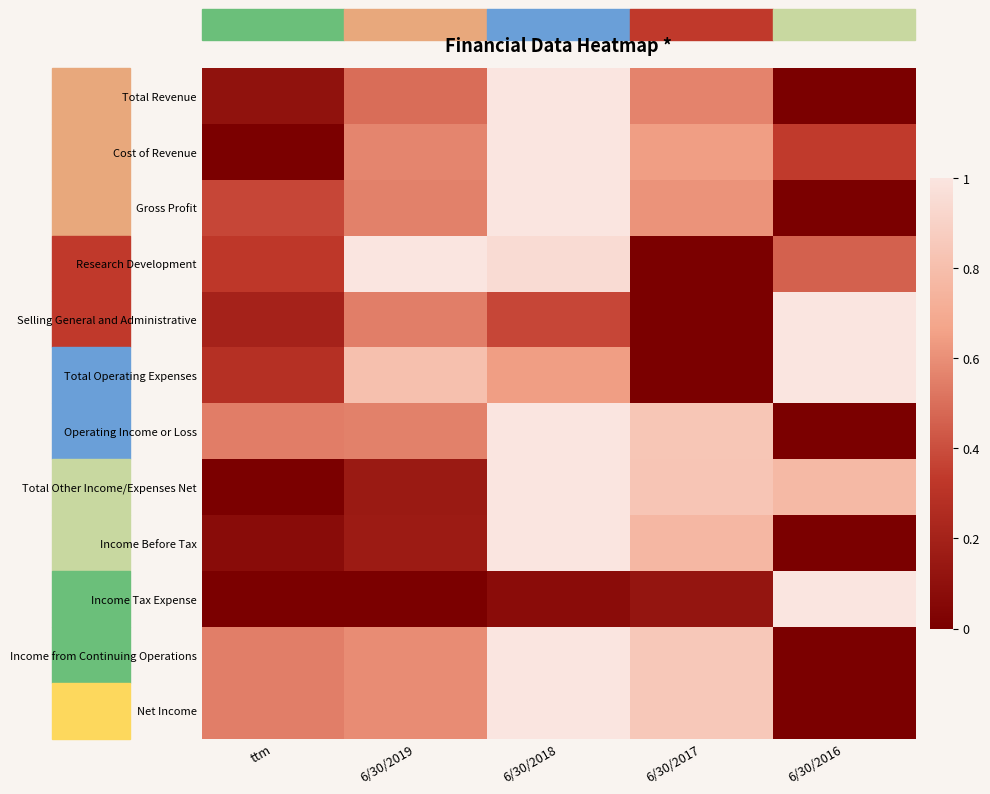

Reading left to right, transcribe all the data shown in this chart.

Total Revenue: ttm=0.1	6/30/2019=0.5	6/30/2018=1.0	6/30/2017=0.6	6/30/2016=0.0
Cost of Revenue: ttm=0.0	6/30/2019=0.6	6/30/2018=1.0	6/30/2017=0.6	6/30/2016=0.3
Gross Profit: ttm=0.4	6/30/2019=0.6	6/30/2018=1.0	6/30/2017=0.6	6/30/2016=0.0
Research Development: ttm=0.3	6/30/2019=1.0	6/30/2018=1.0	6/30/2017=0.0	6/30/2016=0.5
Selling General and Administrative: ttm=0.2	6/30/2019=0.6	6/30/2018=0.4	6/30/2017=0.0	6/30/2016=1.0
Total Operating Expenses: ttm=0.3	6/30/2019=0.8	6/30/2018=0.6	6/30/2017=0.0	6/30/2016=1.0
Operating Income or Loss: ttm=0.5	6/30/2019=0.6	6/30/2018=1.0	6/30/2017=0.8	6/30/2016=0.0
Total Other Income/Expenses Net: ttm=0.0	6/30/2019=0.2	6/30/2018=1.0	6/30/2017=0.8	6/30/2016=0.8
Income Before Tax: ttm=0.1	6/30/2019=0.2	6/30/2018=1.0	6/30/2017=0.8	6/30/2016=0.0
Income Tax Expense: ttm=0.0	6/30/2019=0.0	6/30/2018=0.1	6/30/2017=0.1	6/30/2016=1.0
Income from Continuing Operations: ttm=0.5	6/30/2019=0.6	6/30/2018=1.0	6/30/2017=0.8	6/30/2016=0.0
Net Income: ttm=0.5	6/30/2019=0.6	6/30/2018=1.0	6/30/2017=0.8	6/30/2016=0.0